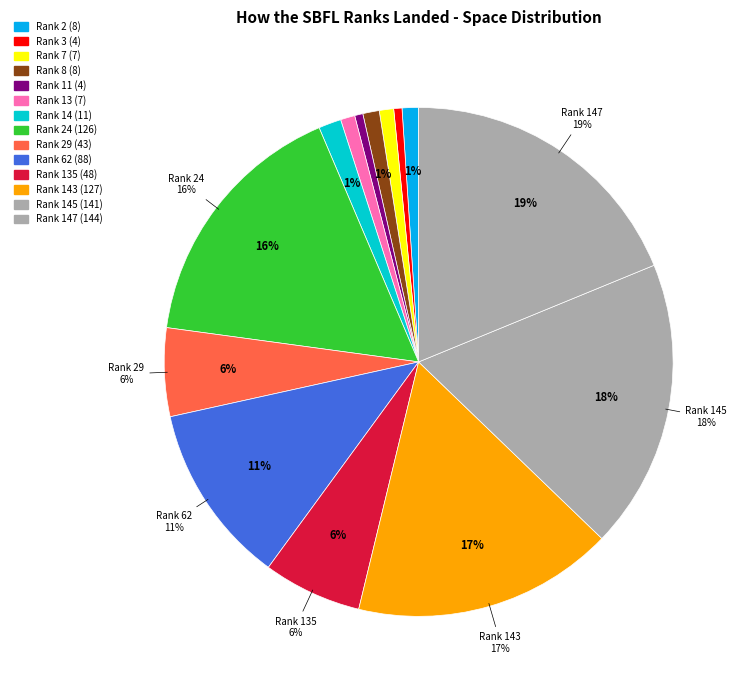

Is 143 the majority of the pie?

No